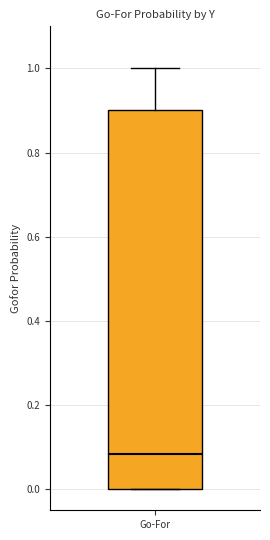

Read this box plot against the y-axis: the position of the median line, the range covered by the box, and the ends of both whiskers. The values are not printed on the chart, so give them approximately, as read against the axis.

median 0.08, box 0.00 to 0.90, whiskers 0.00 to 1.00